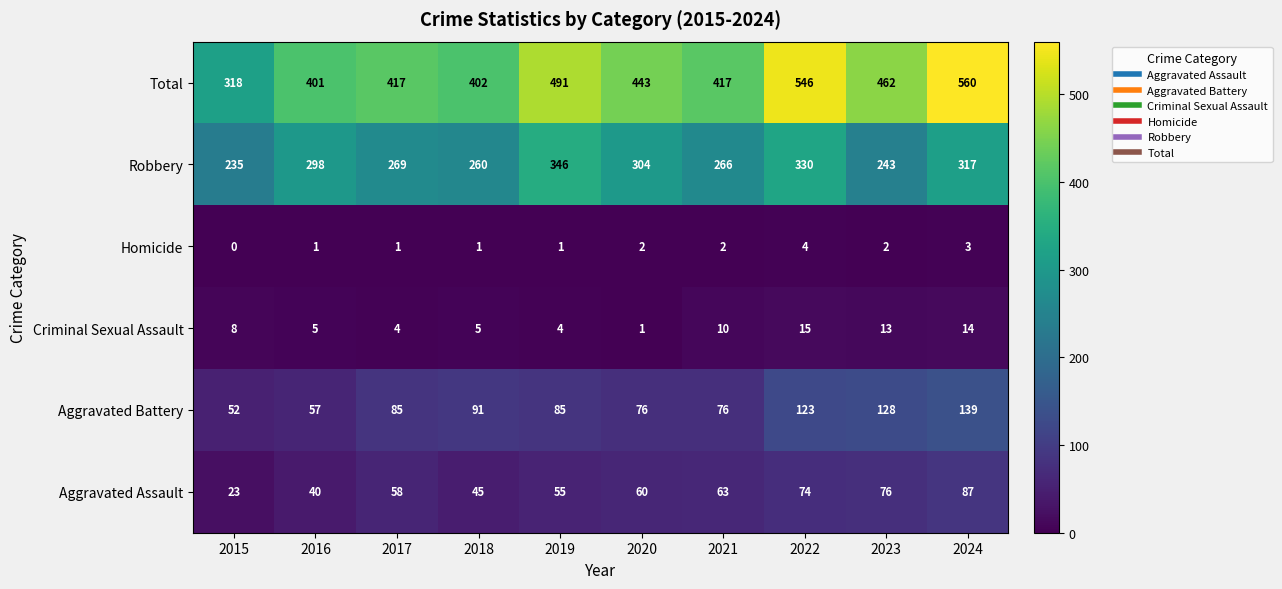

Is the value of Homicide at 2016 greater than the value of Robbery at 2015?

No